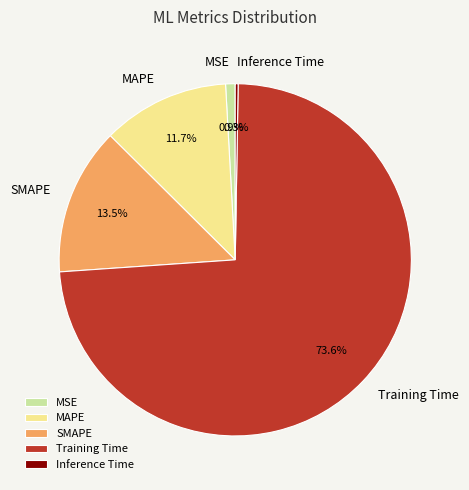

Does Training Time account for over 50% of the chart?

Yes